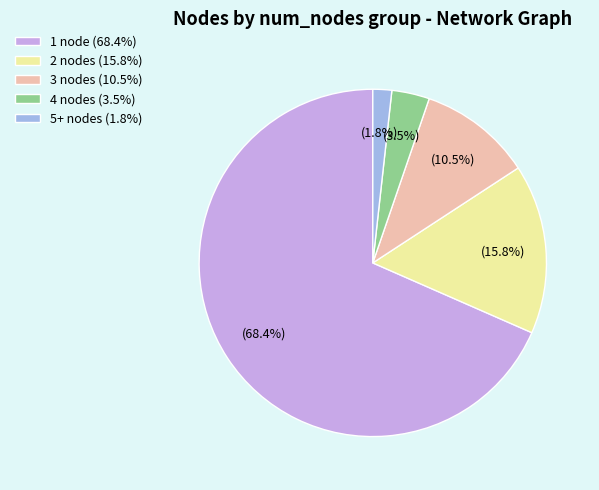

What is the smallest slice in the pie chart?

5+ nodes